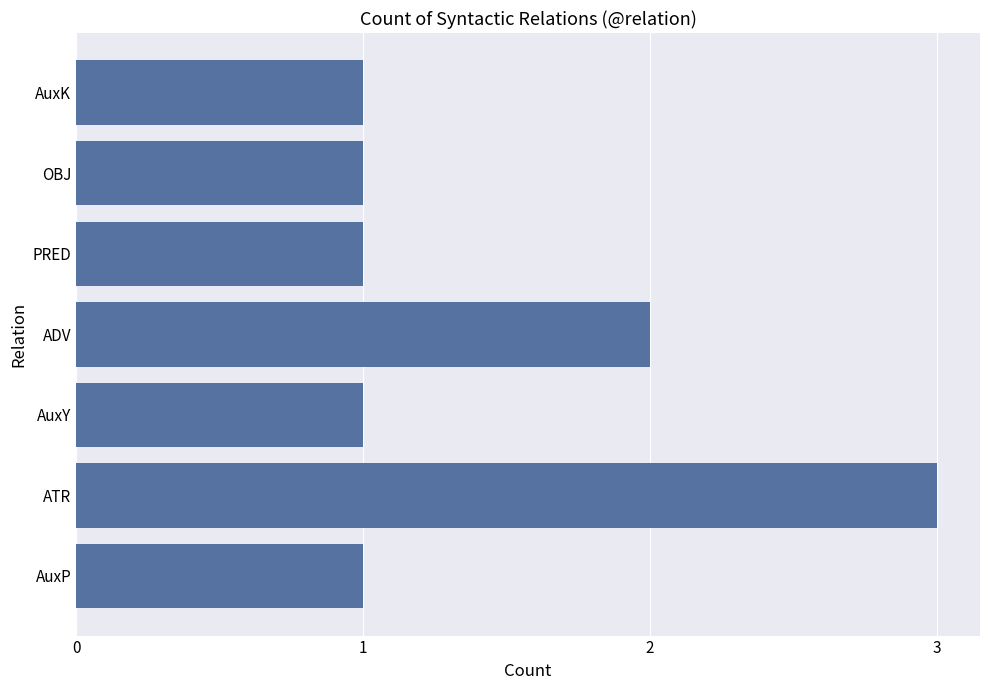

Which label corresponds to the largest value in the chart?

ATR